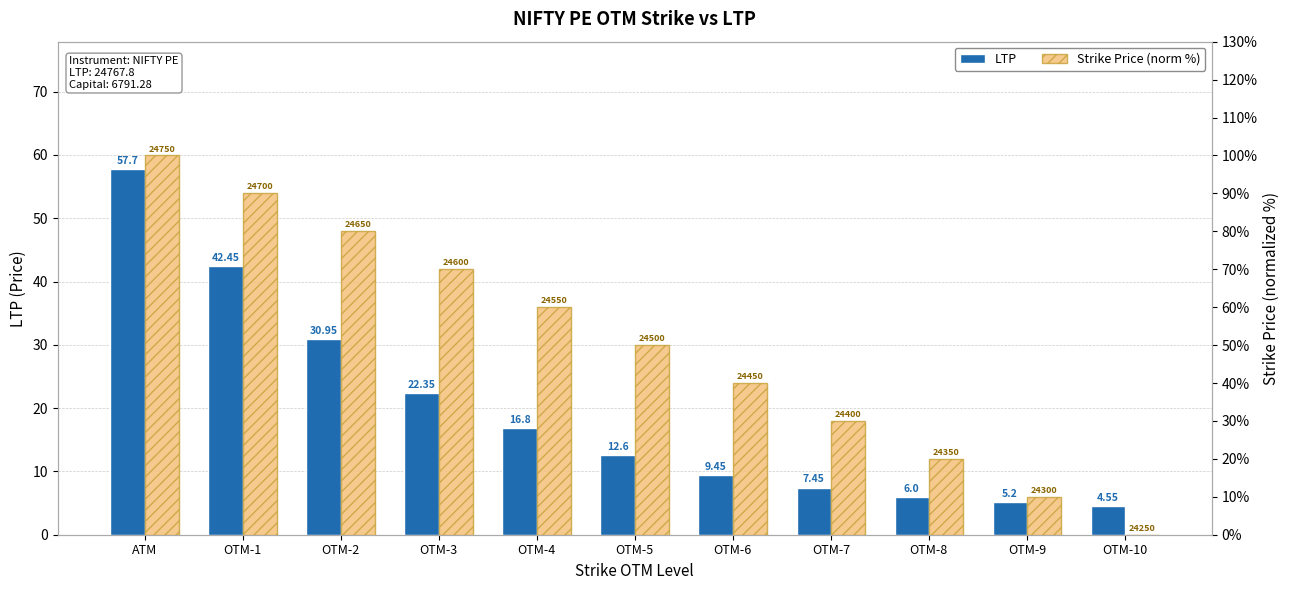

What is the label of the 11th bar from the left?

OTM-10